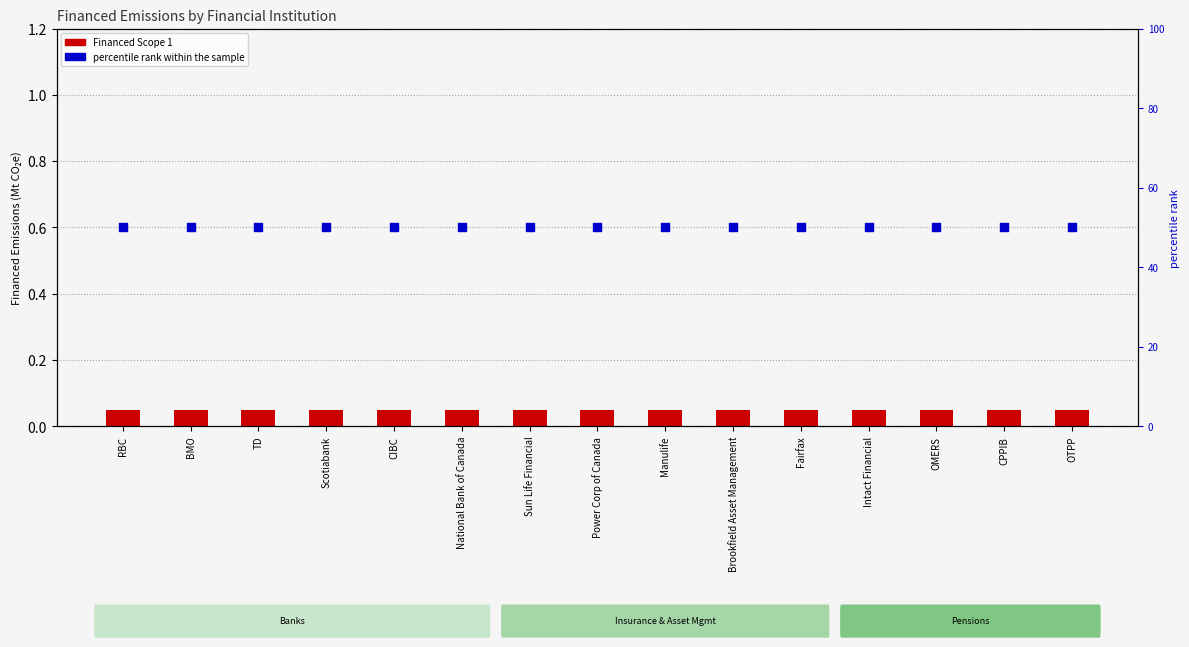

Which series contains the highest Y value?

percentile rank within the sample